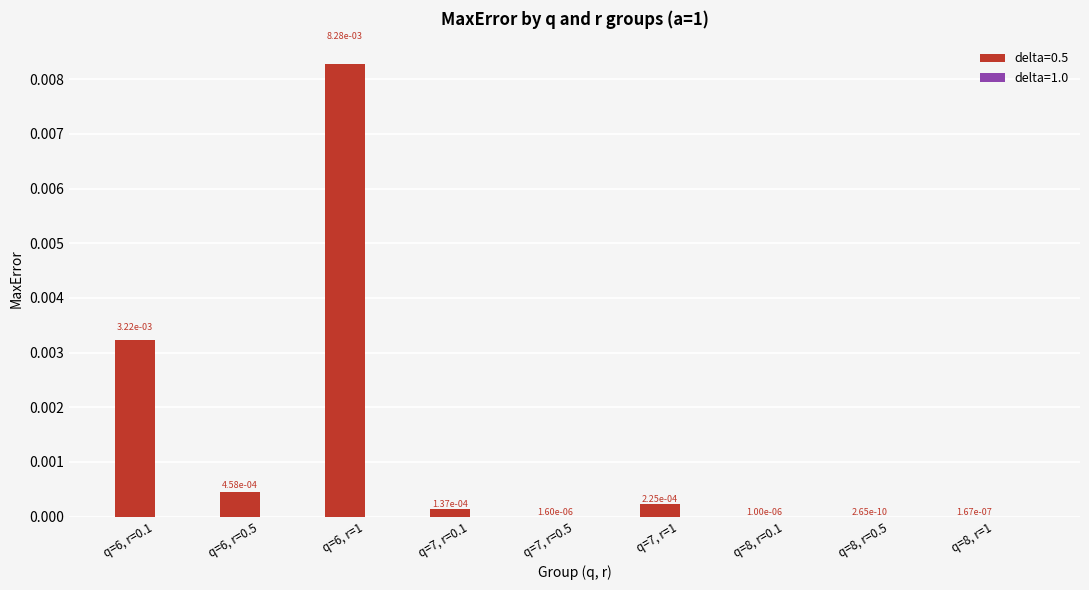

Which series has the largest total across all categories?

delta=0.5